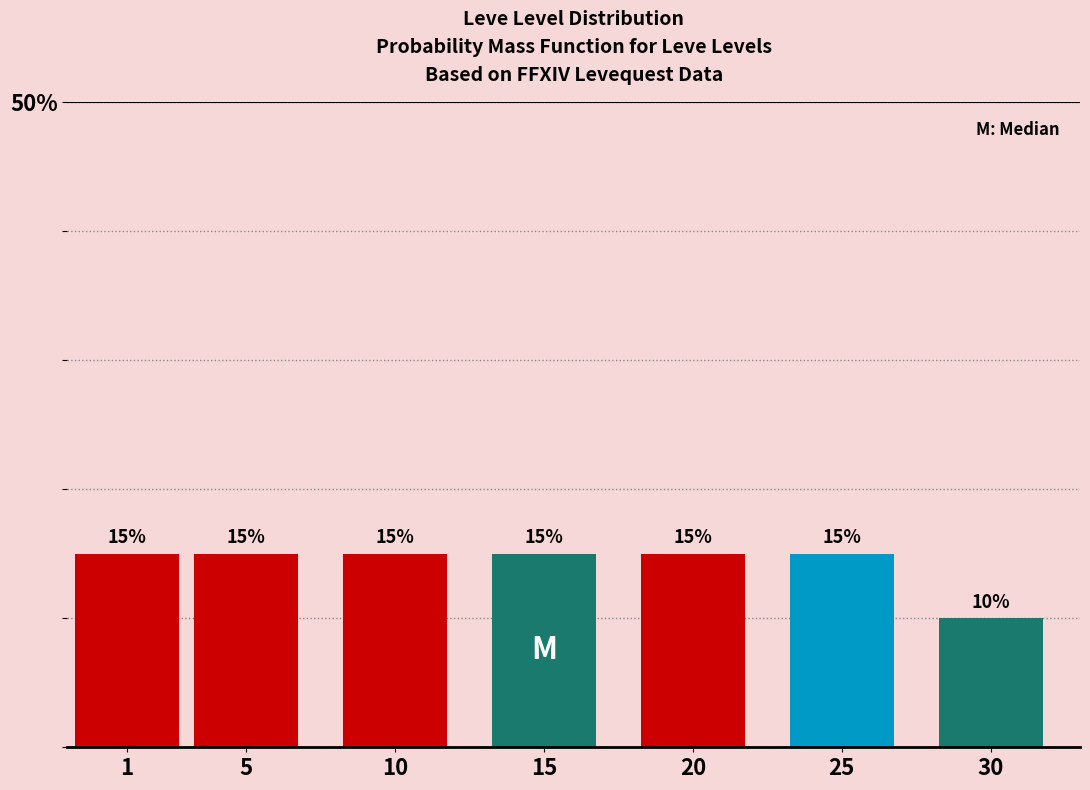

Reading left to right, extract all data points from this chart.

1=15	5=15	10=15	15=15	20=15	25=15	30=10